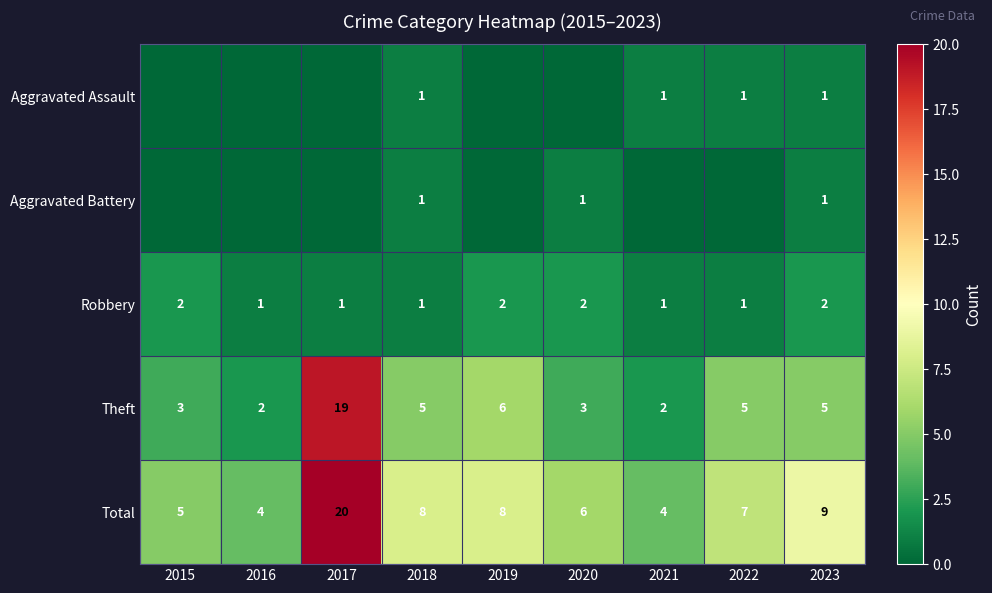

At which category does the chart reach its peak across all series?

2017